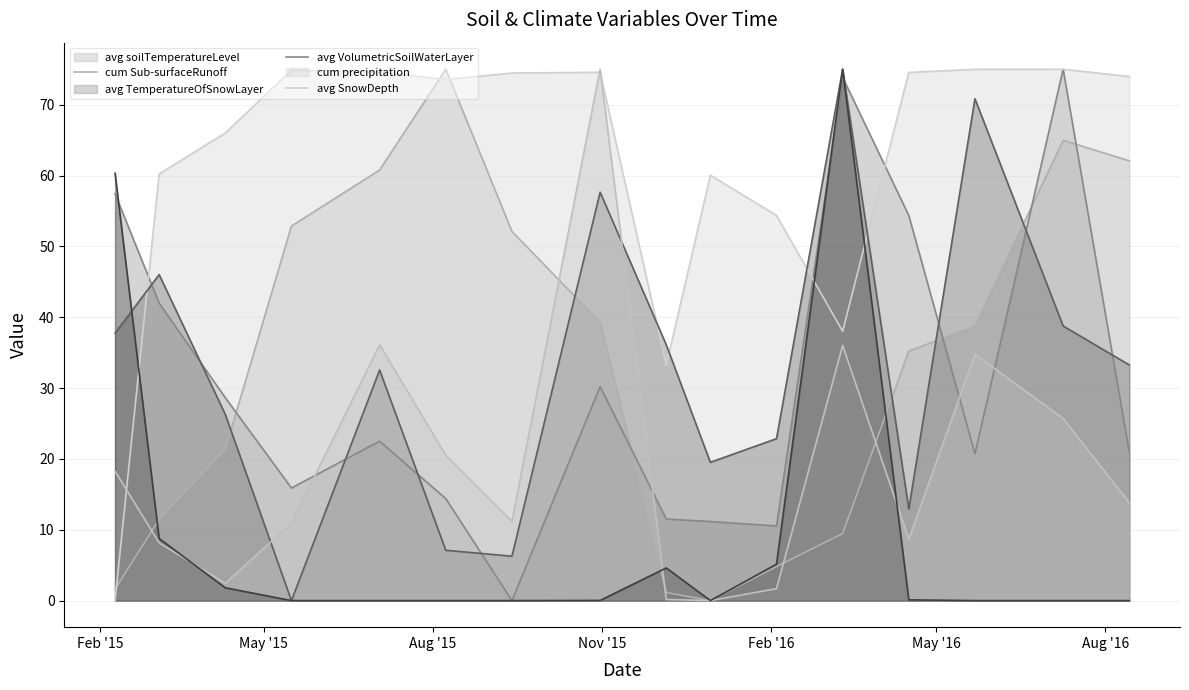

Reading left to right, list all the values displayed in this chart.

average_soilTemperatureLevel (line): 1.6	11.4	21.4	52.9	60.8	75.0	52.1	39.3	1.2	0.0	4.8	9.5	35.2	38.7	65.0	62.1
cumulative_Sub-surfaceRunoff (line): 57.4	42.0	28.6	15.9	22.5	14.4	0.0	30.2	11.5	11.2	10.5	73.8	54.4	20.7	75.0	21.0
average_TemperatureOfSnowLayer (line): 0.0	60.2	66.0	74.9	74.6	73.5	74.5	74.6	33.2	60.0	54.4	38.0	74.6	75.0	75.0	74.0
average_VolumetricSoilWaterLayer (line): 37.7	46.0	26.3	0.0	32.5	7.1	6.3	57.6	36.1	19.5	22.9	75.0	12.9	70.8	38.8	33.3
cumulative_precipitation (line): 18.3	8.2	2.5	10.9	36.1	20.5	11.2	75.0	0.2	0.0	1.7	36.0	8.7	34.8	25.7	13.8
average_SnowDepth (line): 60.3	8.8	1.8	0.0	0.0	0.0	0.0	0.0	4.6	0.0	5.1	75.0	0.1	0.0	0.0	0.0